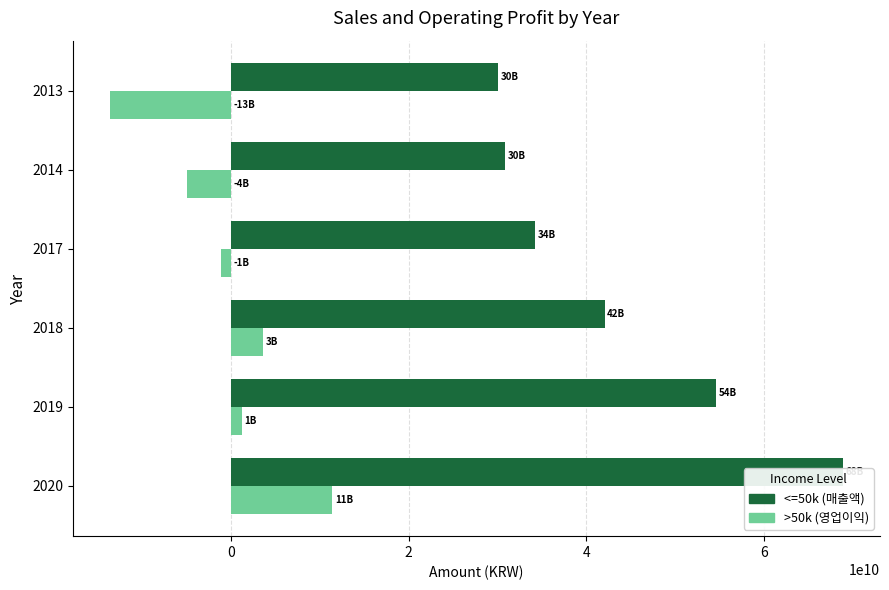

Does the chart contain any negative values?

Yes